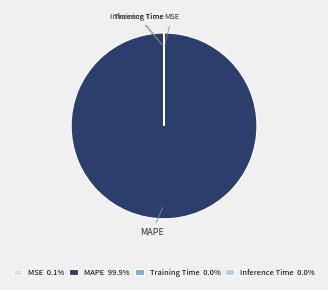

Which slice represents more than half of the pie?

MAPE